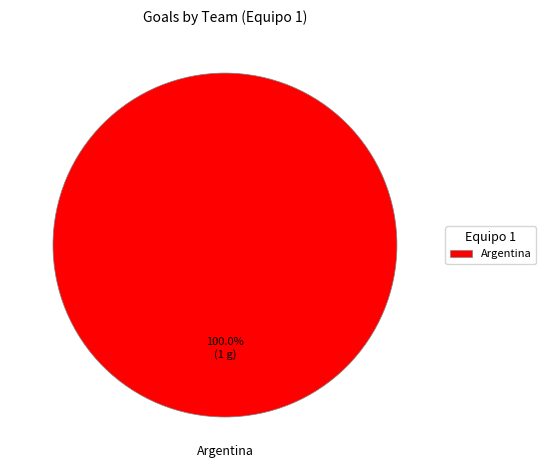

Does any single category account for the majority?

Yes